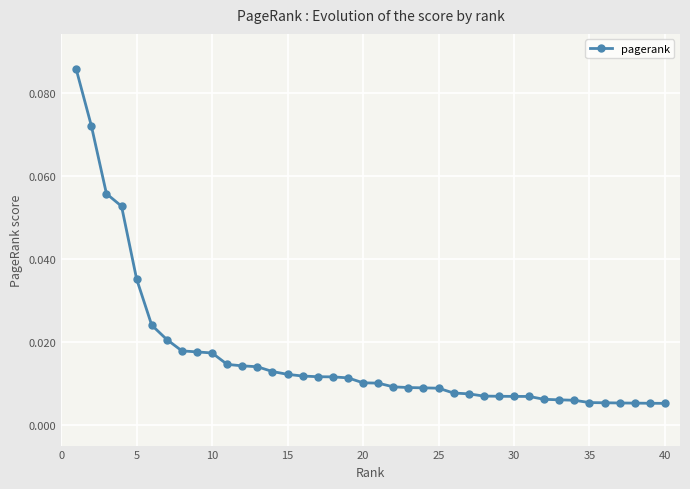

What is the sum of all values?

0.7